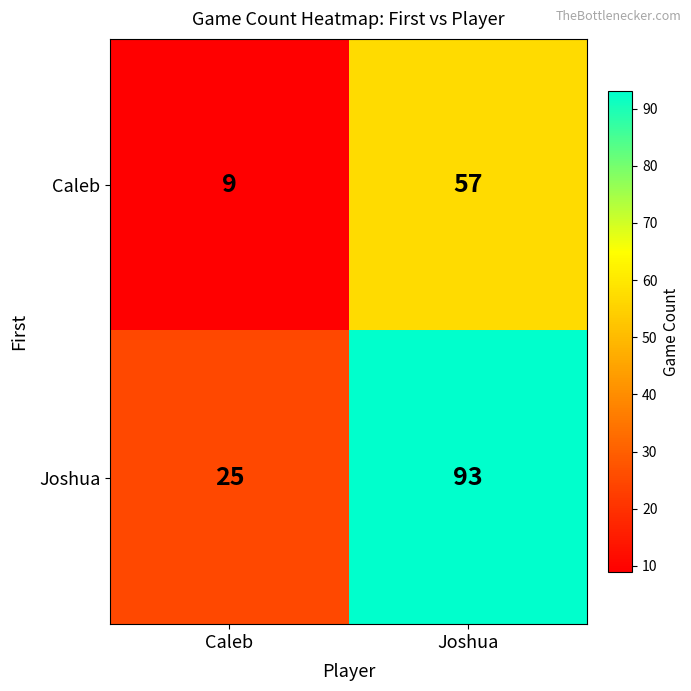

List the series in order of their overall mean, lowest first.

Caleb, Joshua